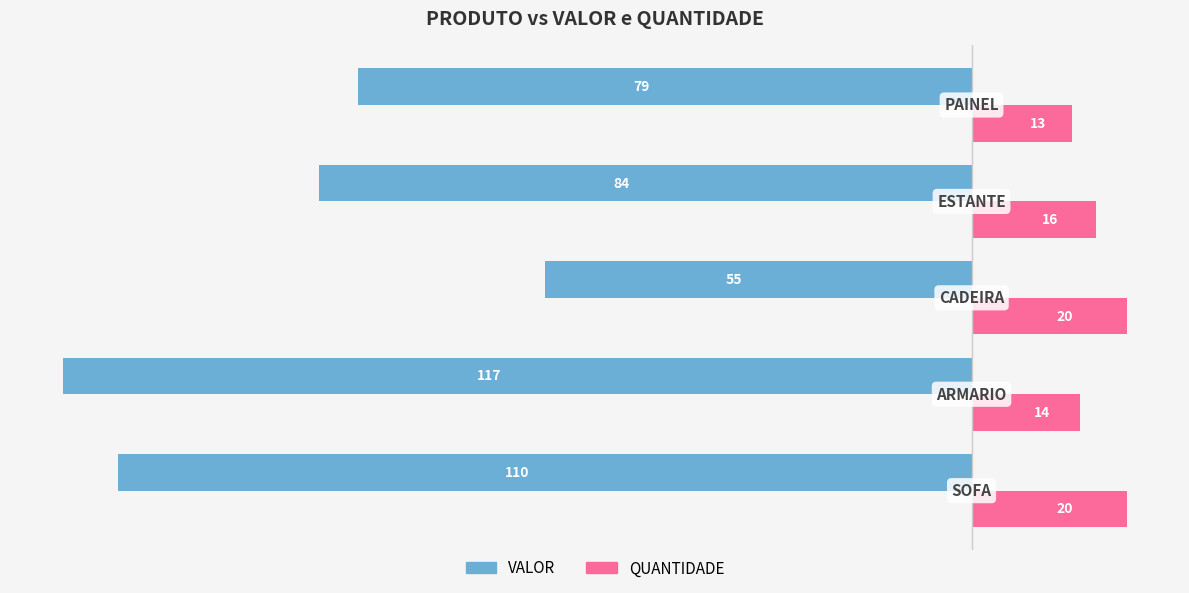

Count the number of categories in the chart.

5